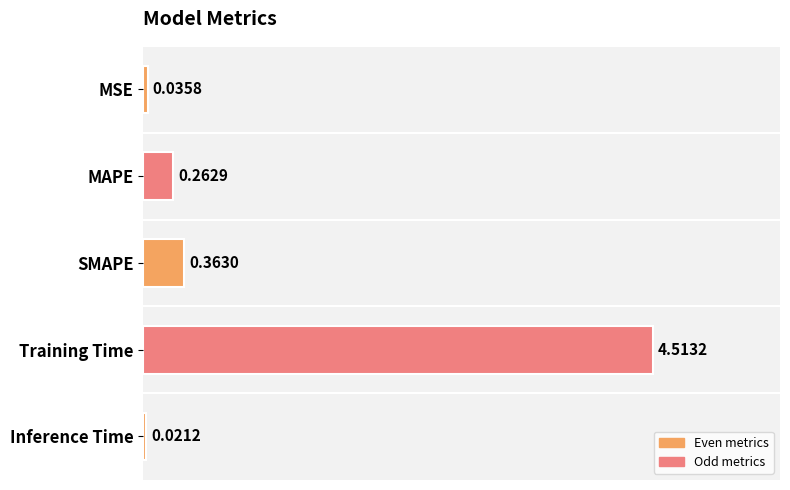

Where is the data nearest to the value 2?

SMAPE